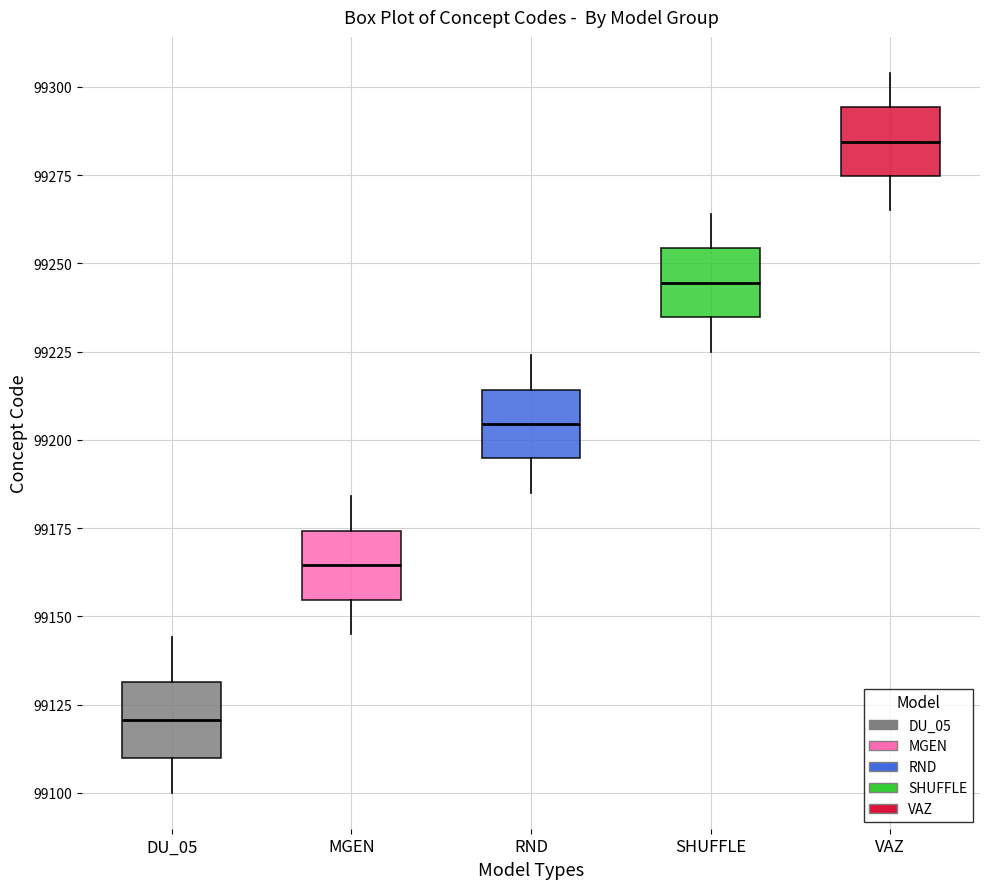

Reading left to right, transcribe this box plot: for each box, give where its median line is, the range the box spans, and where its two whiskers end, as read against the y-axis. The values are not printed on the chart, so give them approximately, as read against the axis.

DU_05: median 99120, box 99110 to 99130, whiskers 99100 to 99145
MGEN: median 99165, box 99155 to 99175, whiskers 99145 to 99185
RND: median 99205, box 99195 to 99215, whiskers 99185 to 99225
SHUFFLE: median 99245, box 99235 to 99255, whiskers 99225 to 99265
VAZ: median 99285, box 99275 to 99295, whiskers 99265 to 99305